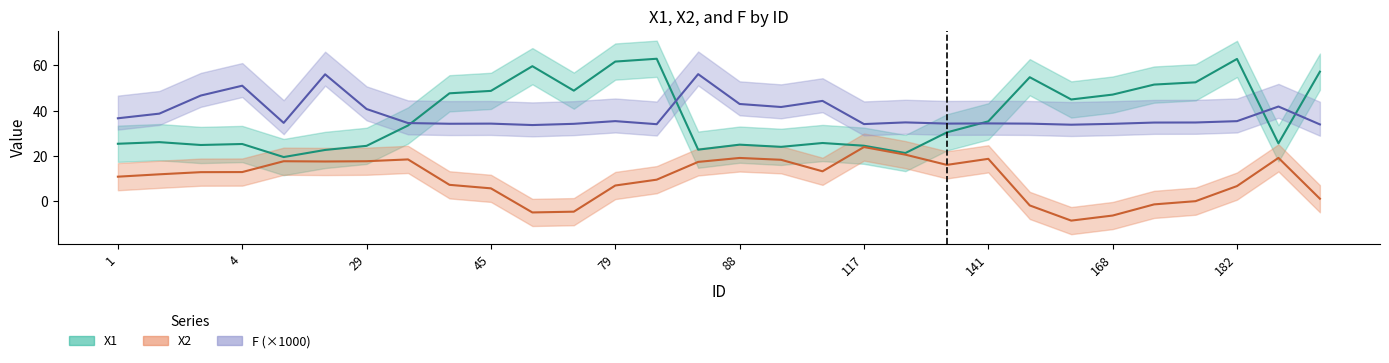

At which category does the chart reach its minimum across all series?

166